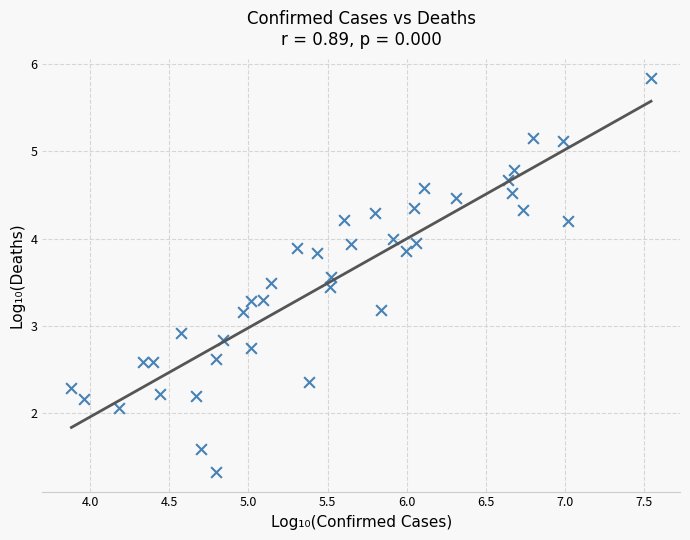

What is the range of Y values (max minus min)?

4.5